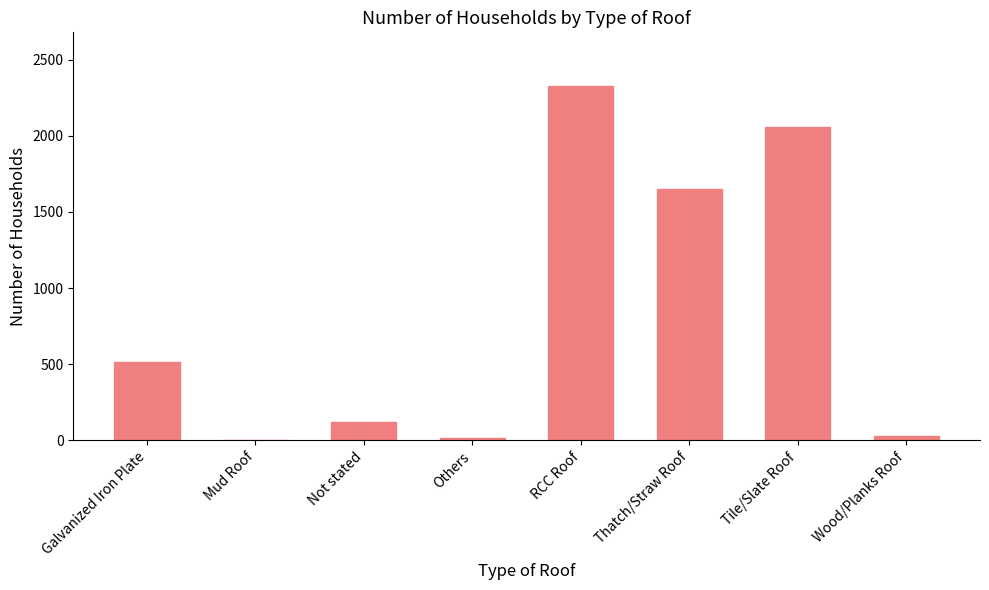

Between Mud Roof and RCC Roof, which is larger?

RCC Roof